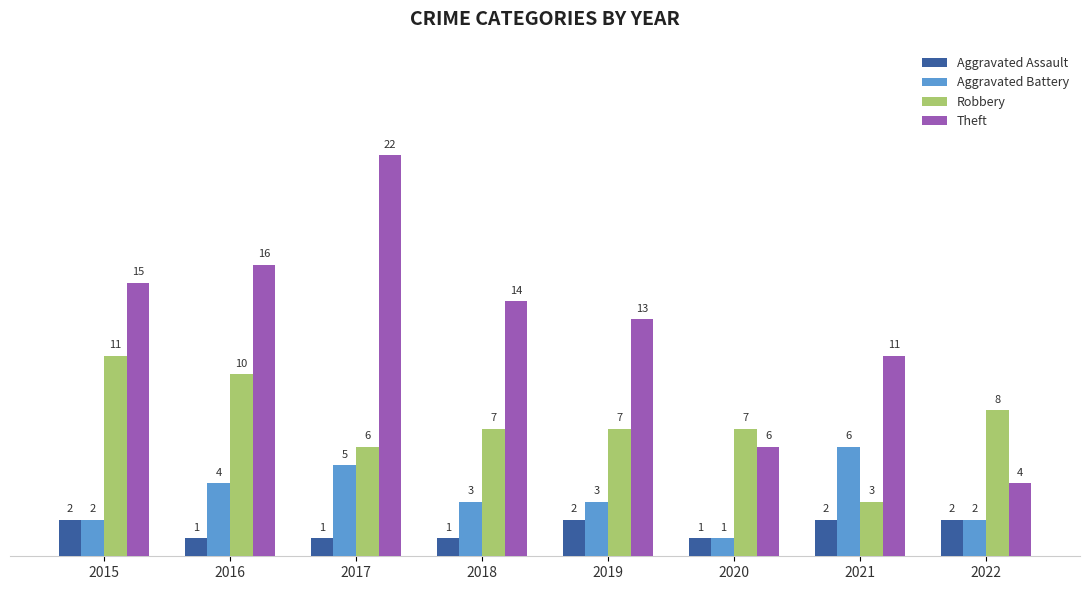

List the series in order of their peak value, highest first.

Theft, Robbery, Aggravated Battery, Aggravated Assault